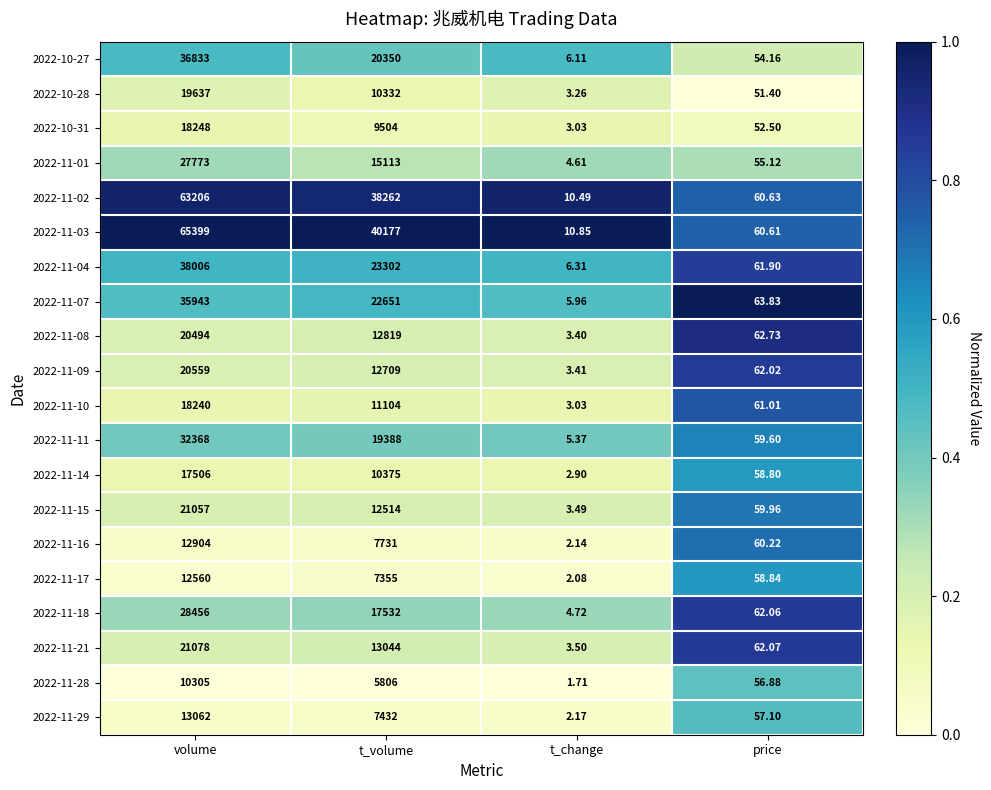

At which category is the sum across all series the highest?

volume